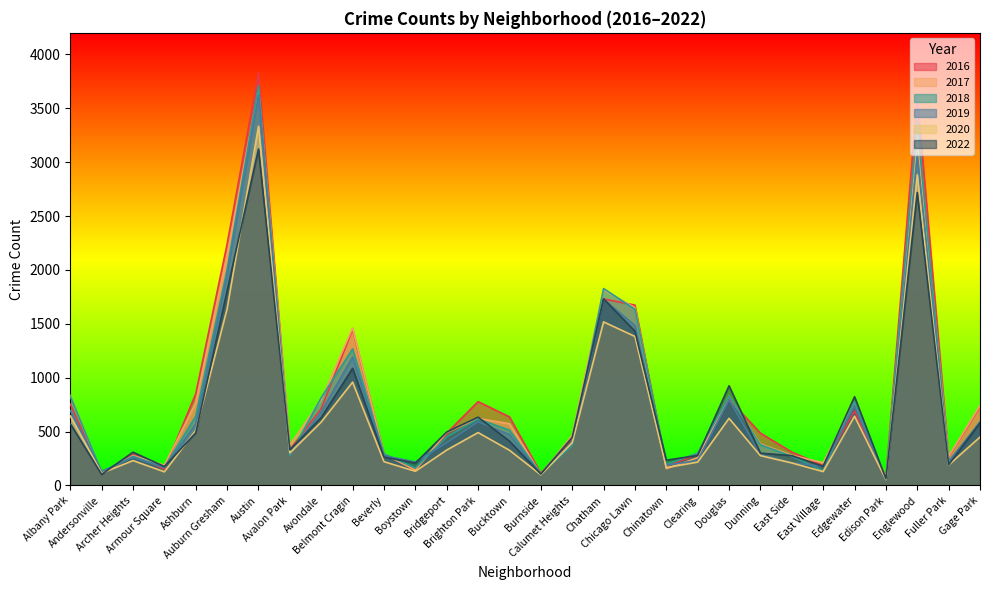

How many lines are shown in the chart?

6